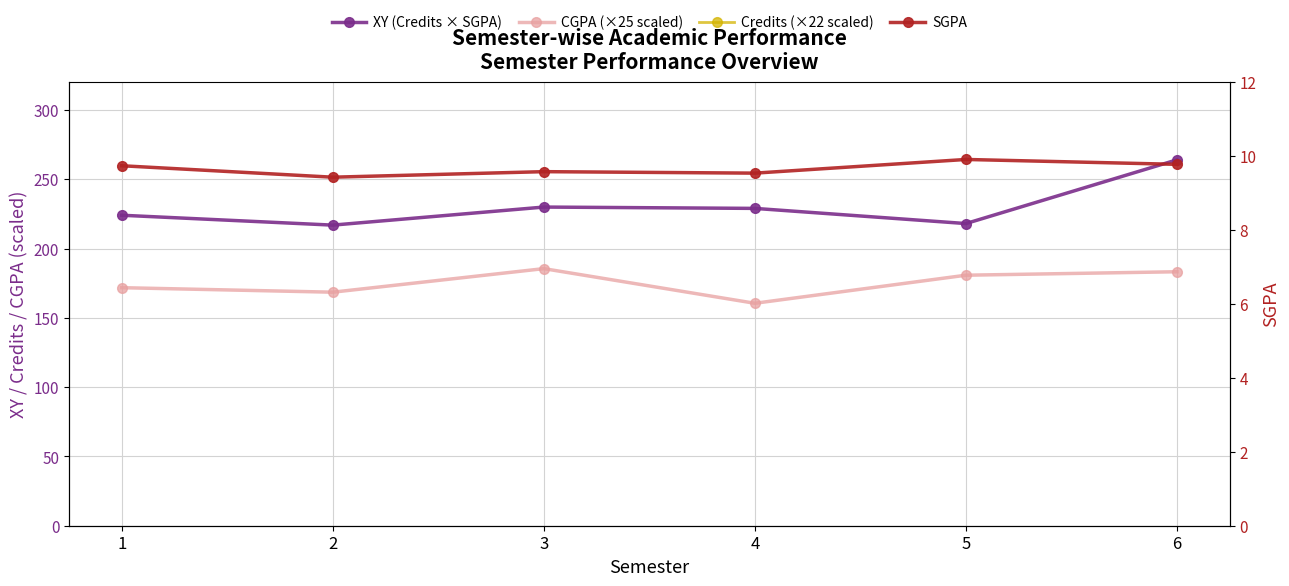

How many lines are shown in the chart?

4